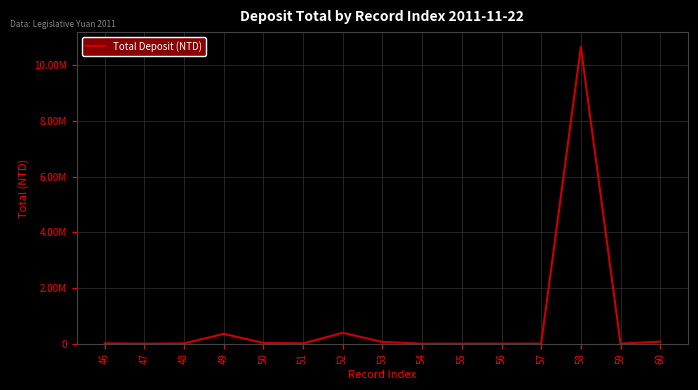

What is the average value?

773644